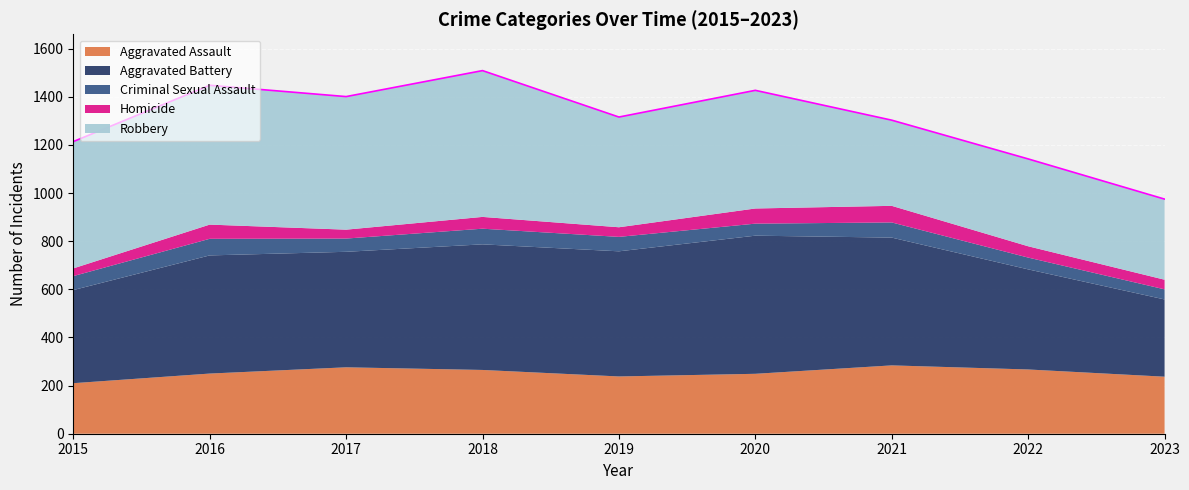

Between 2015 and 2018, which series saw the biggest shift?

Aggravated Battery